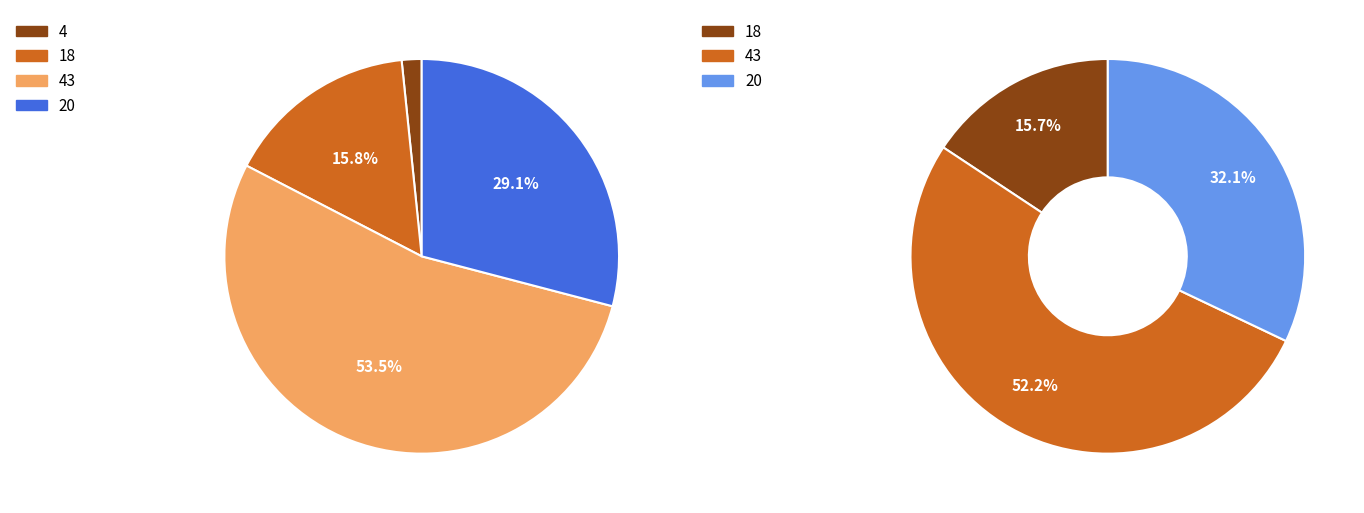

Which slice is the largest?

43